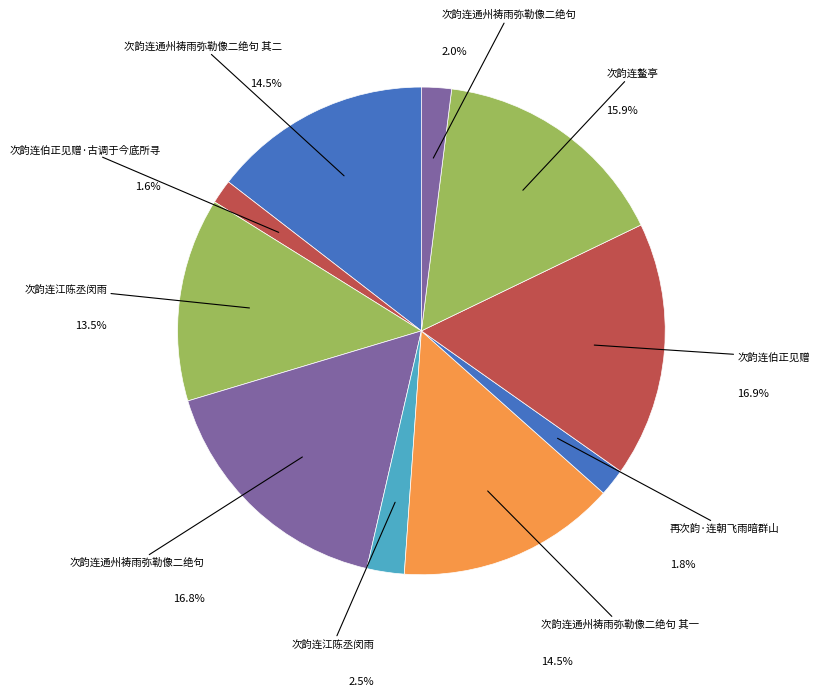

How many segments does this pie chart have?

10